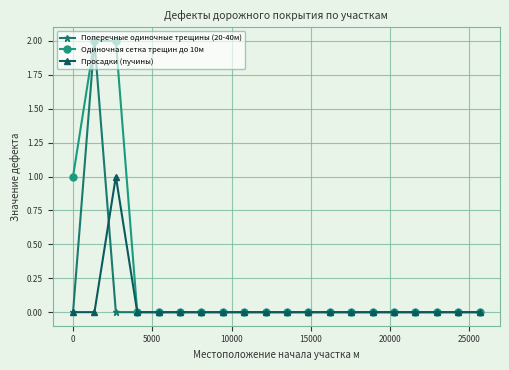

How many data points does each series have?

20